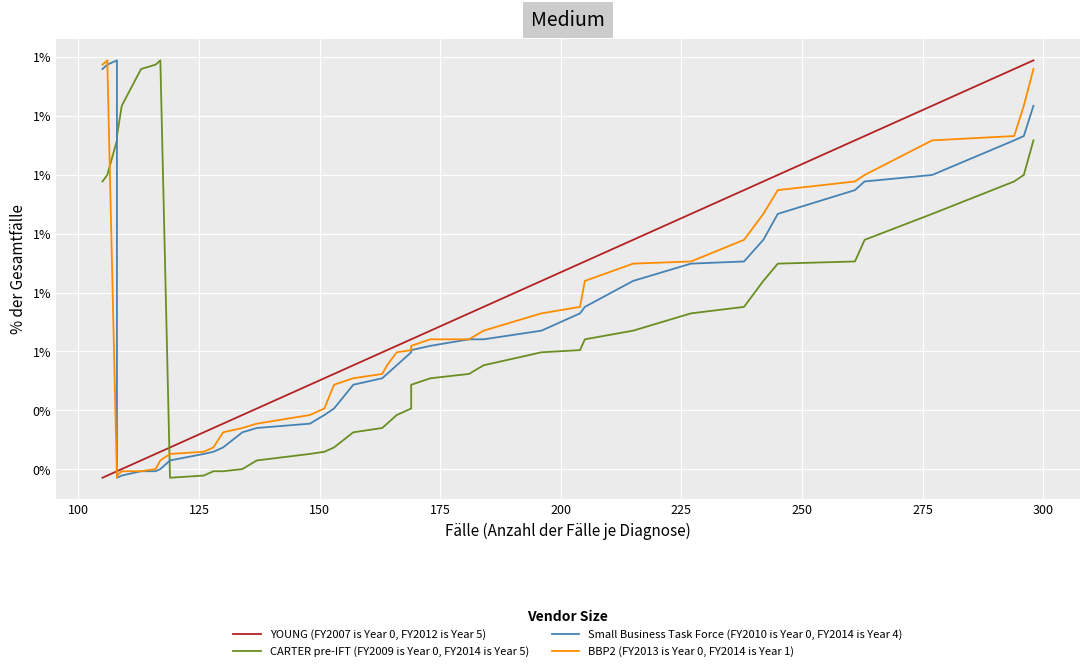

How many series are shown in this chart?

4